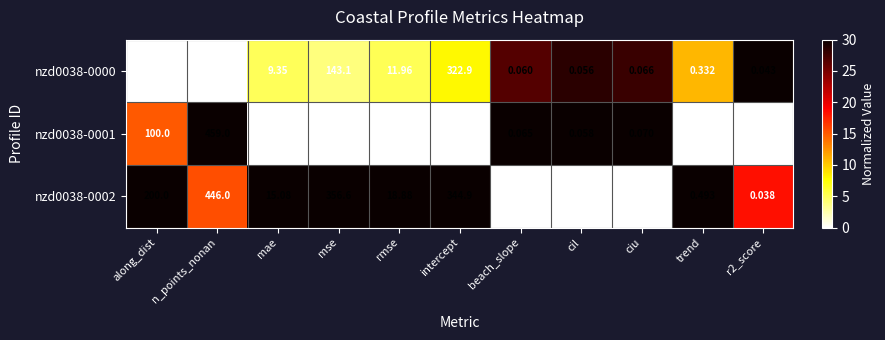

Is the value of nzd0038-0001 at cil greater than the value of nzd0038-0000 at ciu?

No